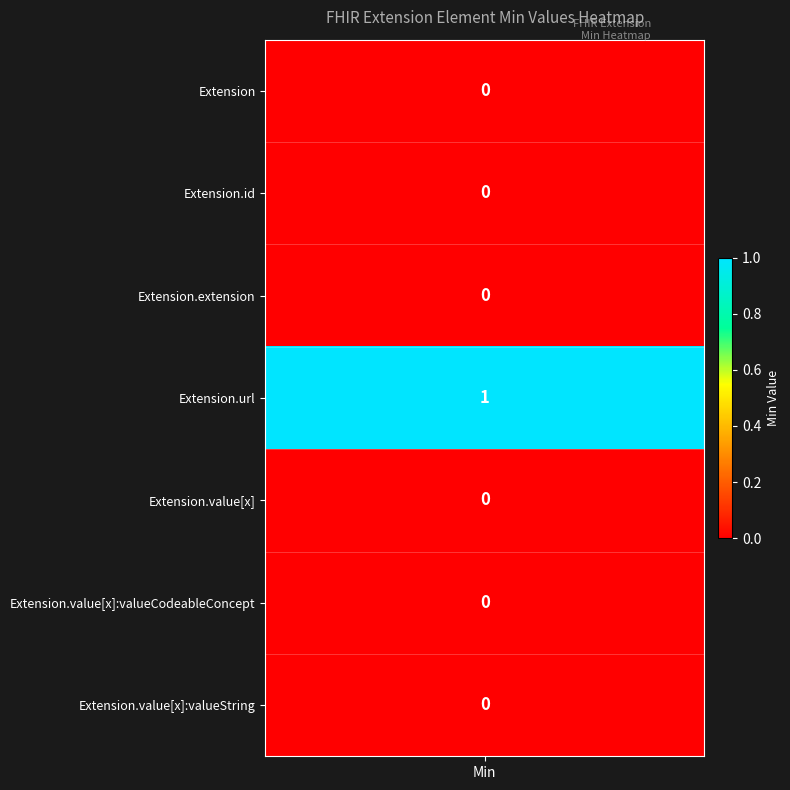

The value of Extension.id at 4 is 0. True or false?

True